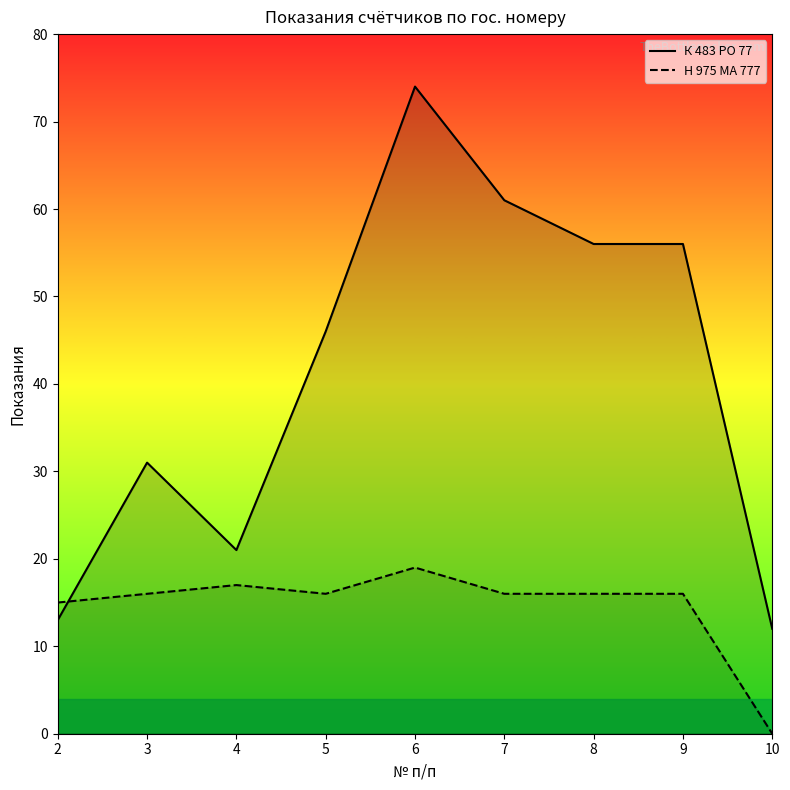

The value of Н 975 МА 777 at 7 is 11. True or false?

False